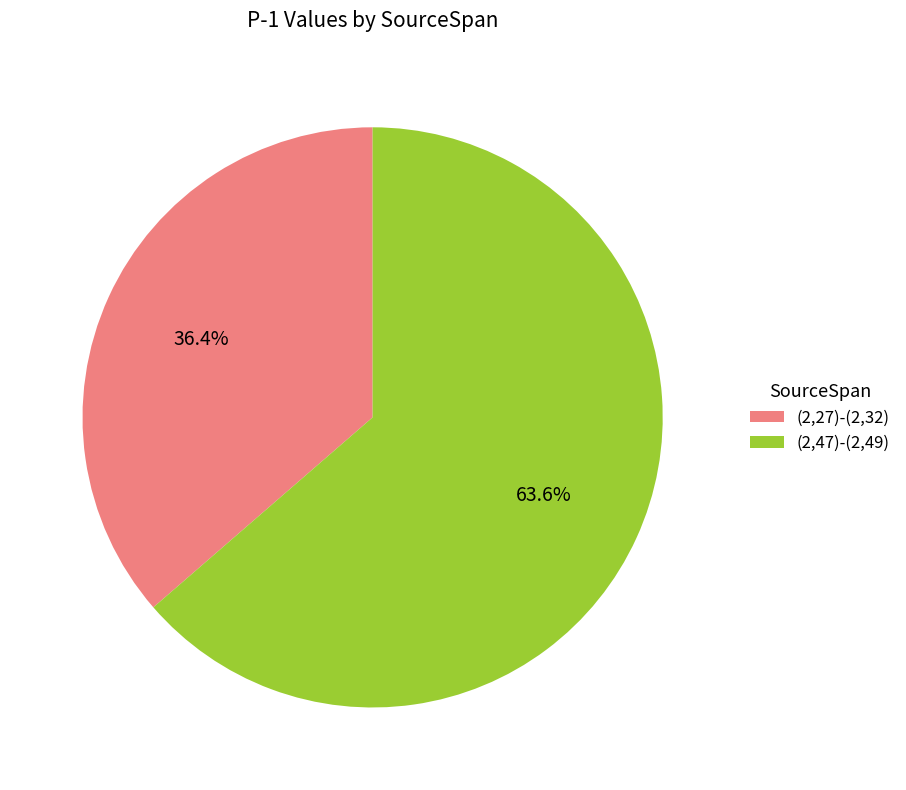

Is there any slice that represents more than half of the pie?

Yes